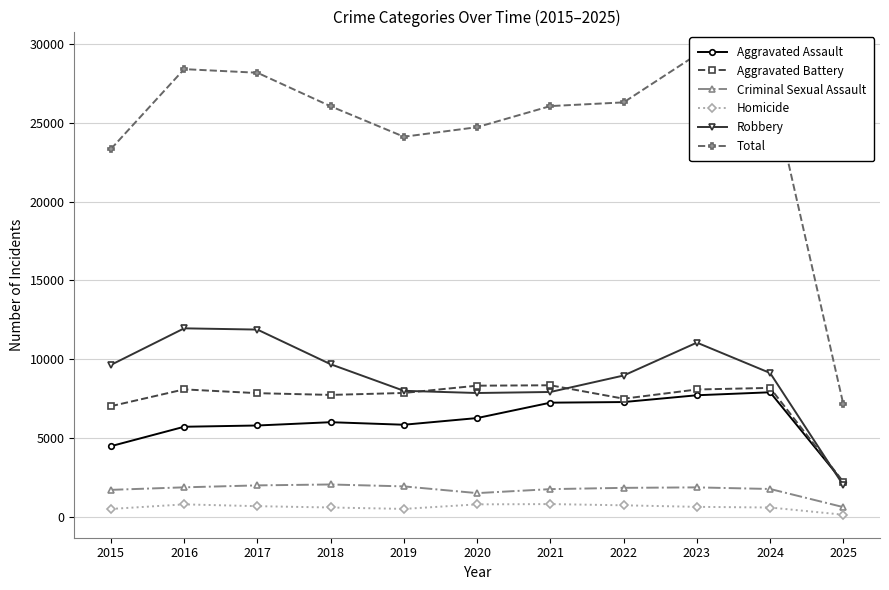

Is the value of Total at 2019 greater than the value of Criminal Sexual Assault at 2017?

Yes